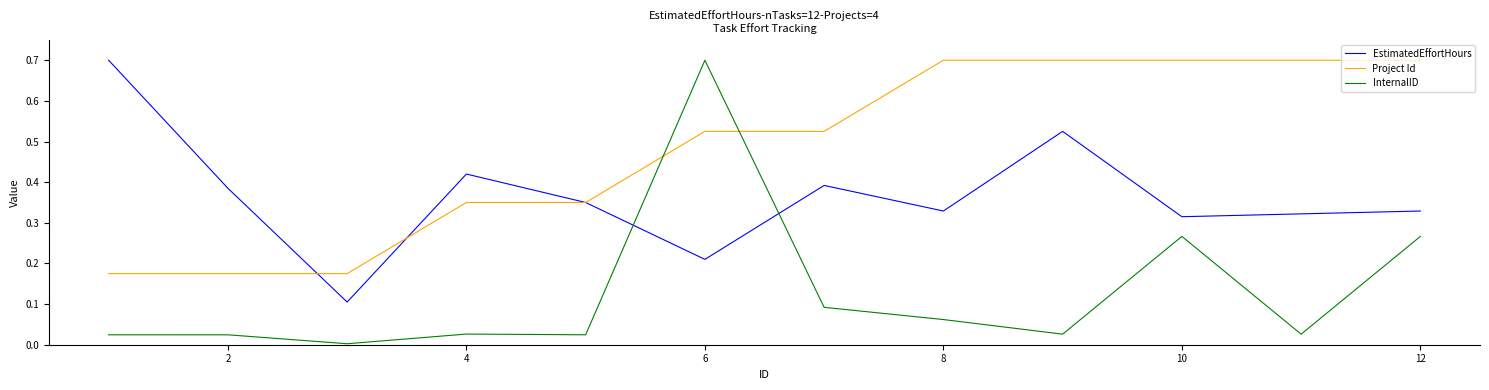

Rank the series by their average value, from highest to lowest.

Project Id, EstimatedEffortHours, InternalID